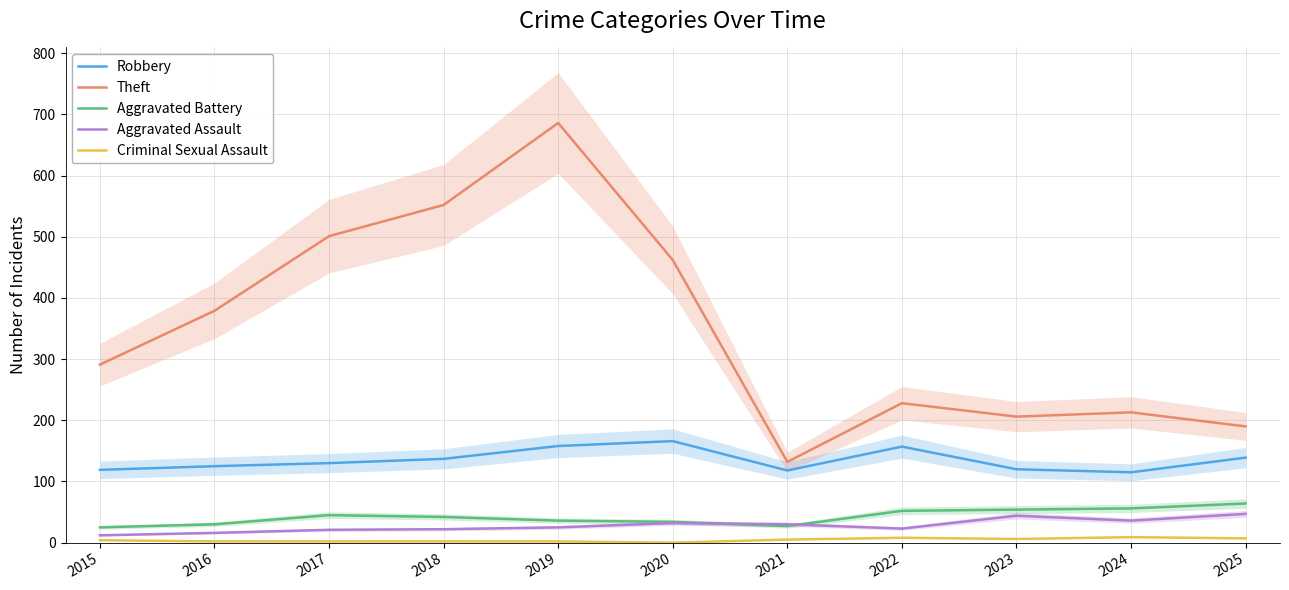

What is the difference between the highest and lowest values at 2018?

550